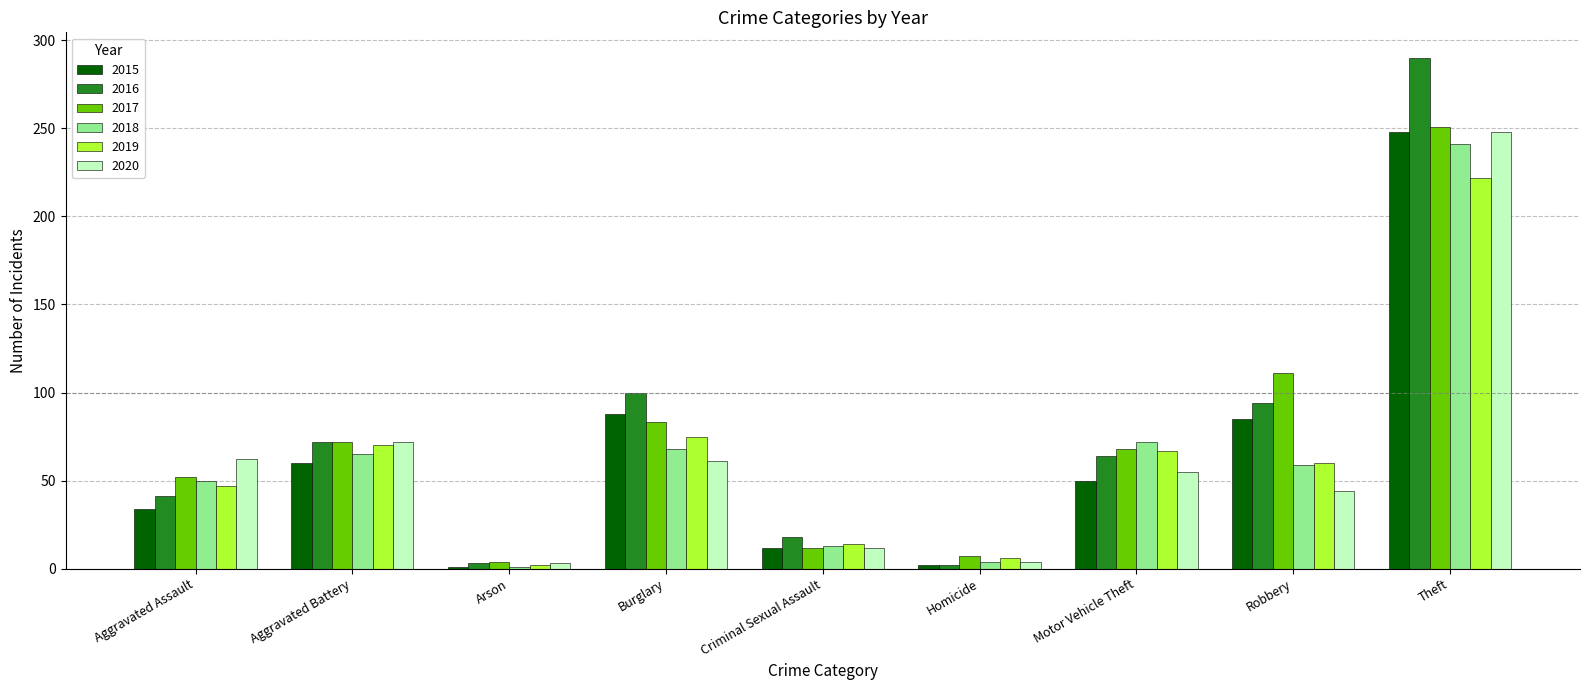

What is the label of the 7th bar from the left?

Motor Vehicle Theft